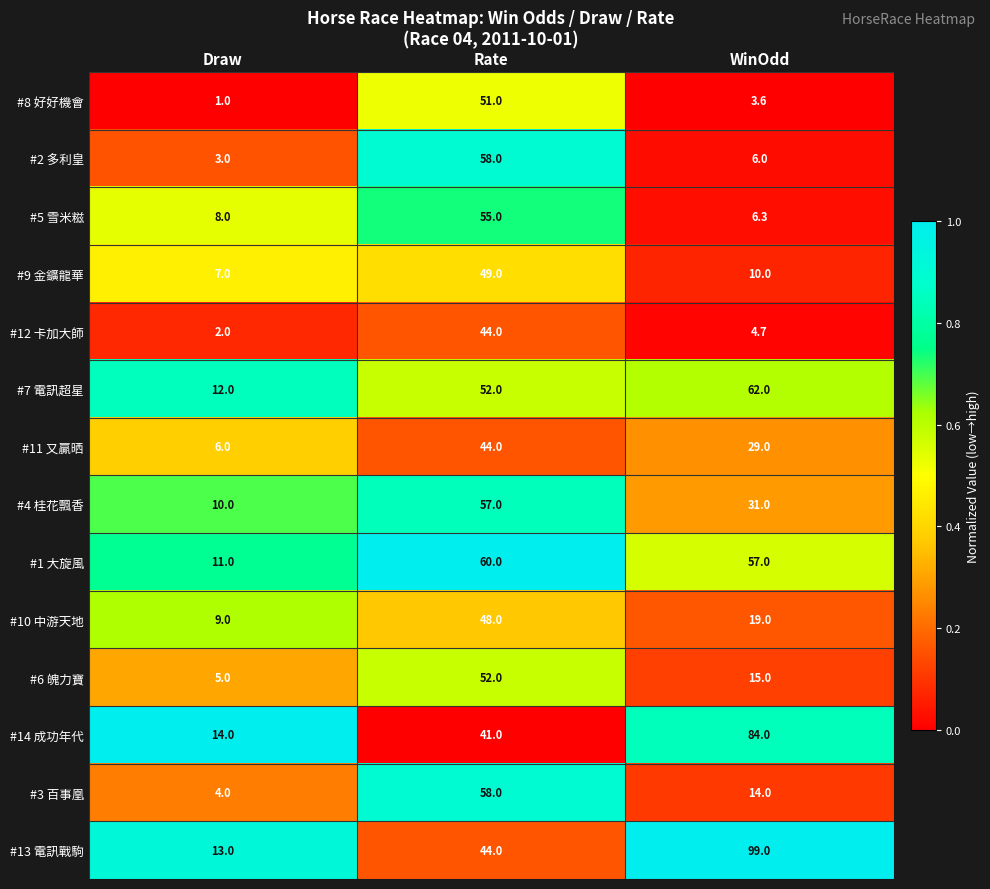

Where is #1 大旋風 nearest to the value 35?

WinOdd